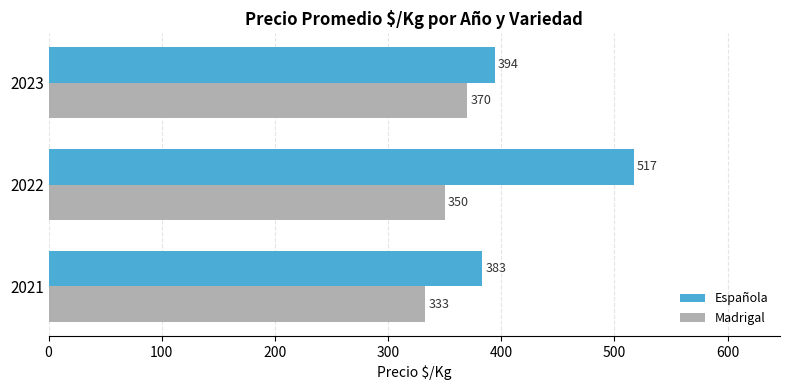

Is it true that Española equals 914 at 2022?

False